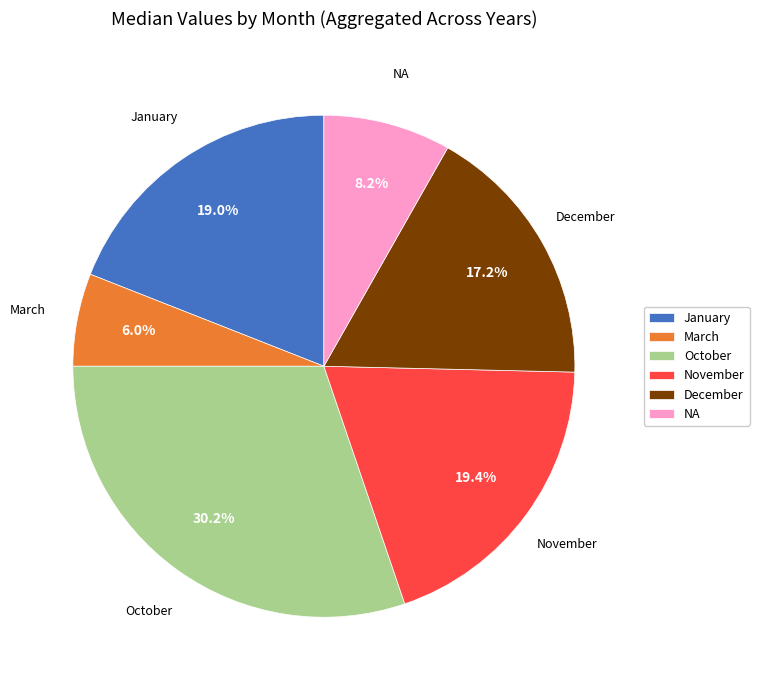

To the nearest percent, what is the difference between the December and January slice percentages?

2%